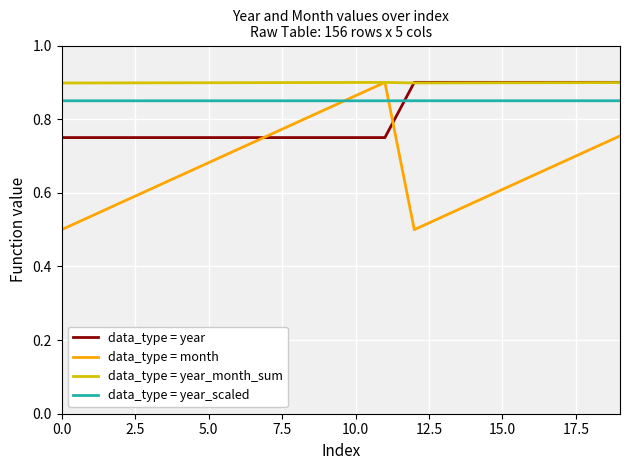

Rank the series by their average value, from highest to lowest.

data_type = year_month_sum, data_type = year_scaled, data_type = year, data_type = month